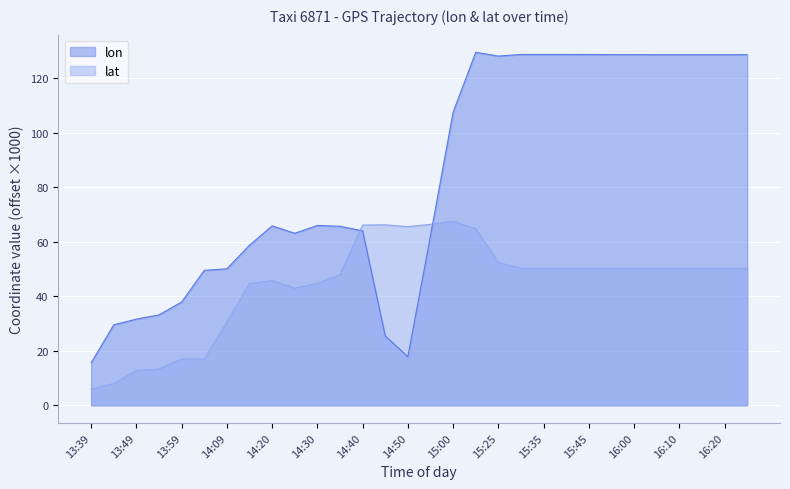

The value of lon at 14:40 is 64.0. True or false?

True